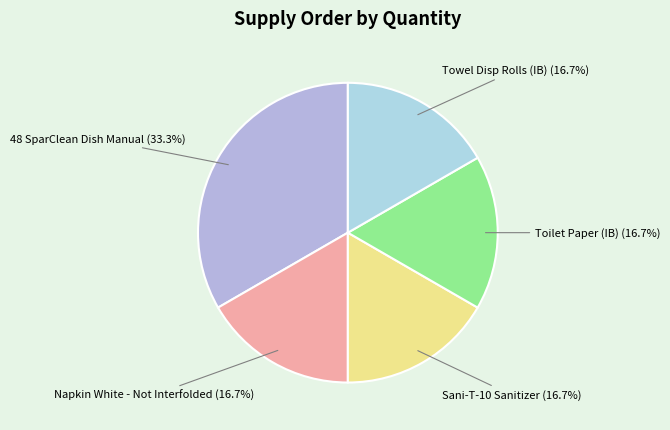

Does any single category account for the majority?

No